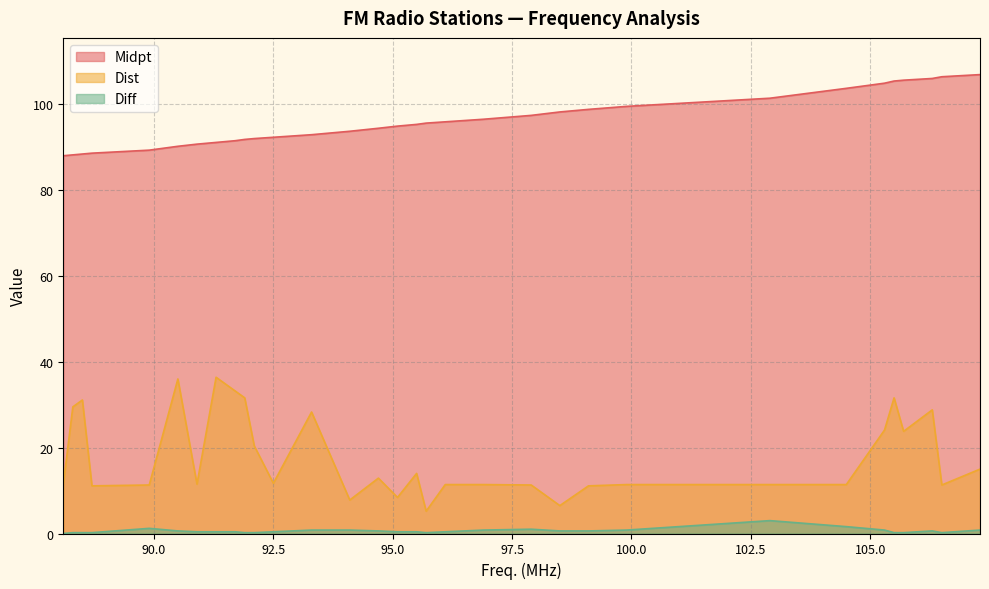

How many interior local valleys does the Diff series have?

2